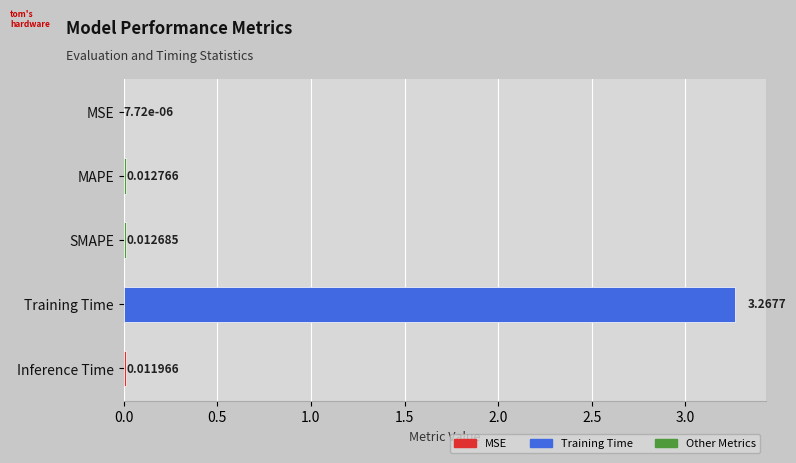

Which has a higher value, MSE or SMAPE?

SMAPE